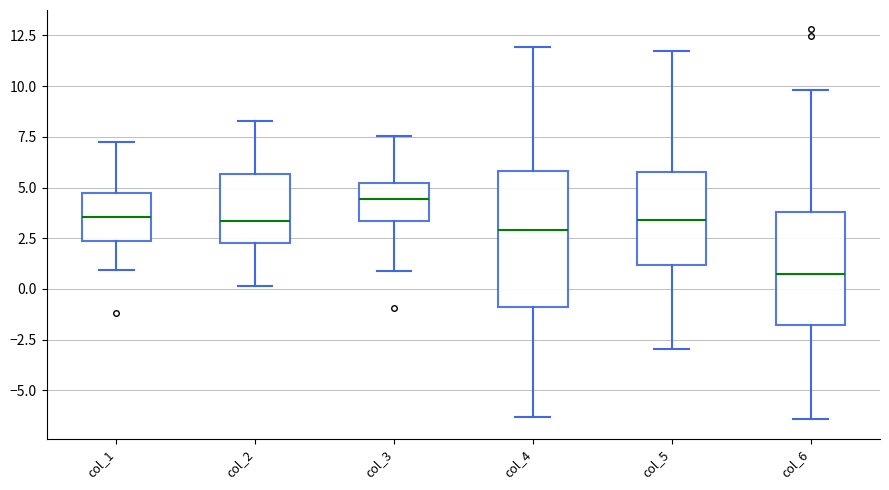

Comparing the boxes themselves (not the whiskers), which one is the tallest?

col_4